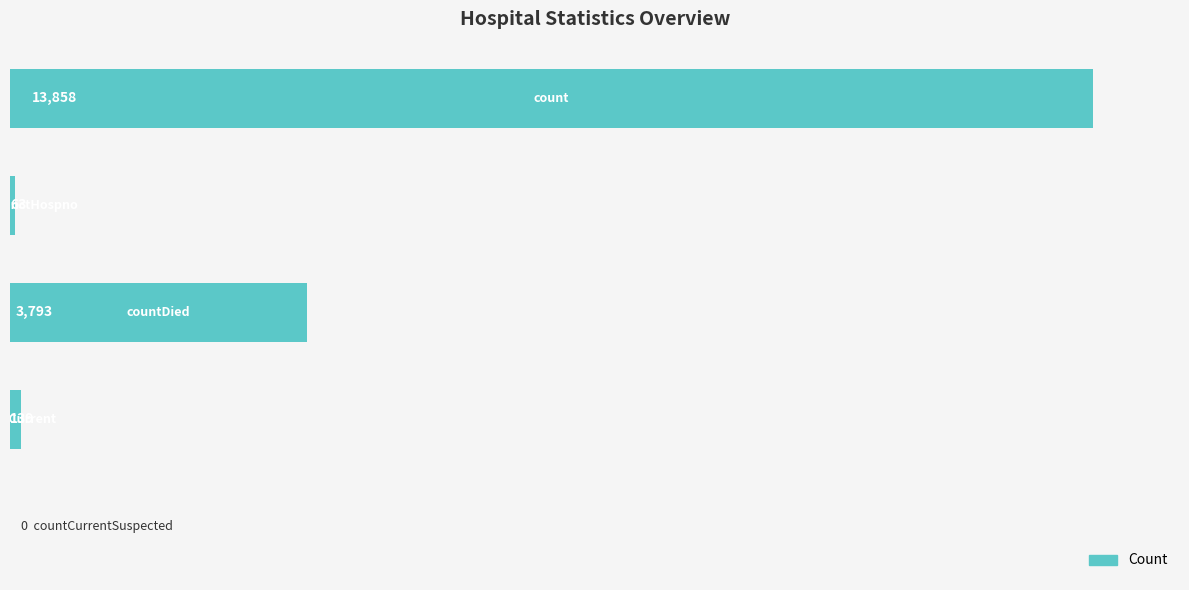

Are the bars horizontal?

Yes